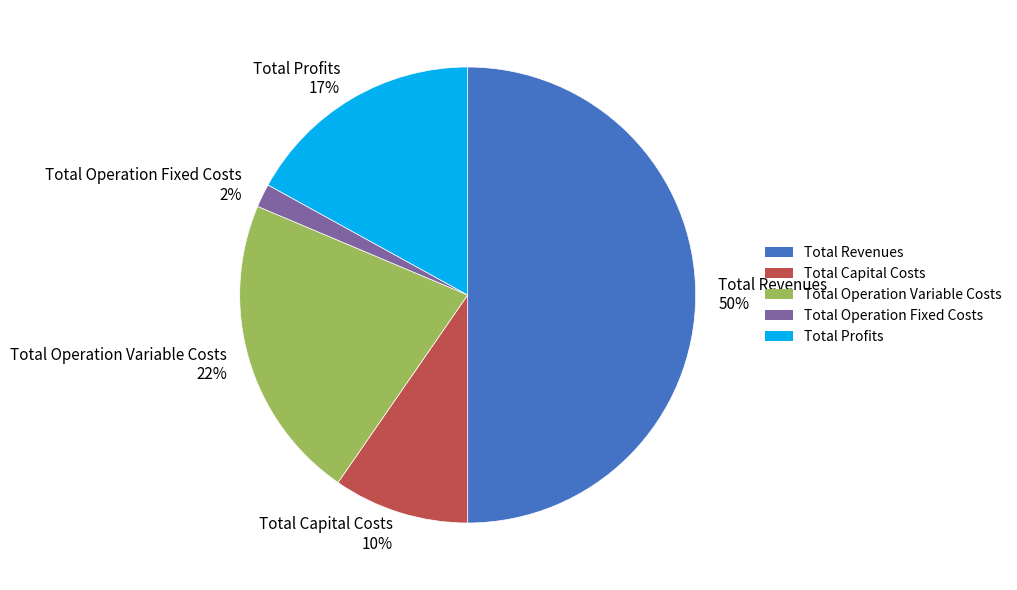

Does Total Operation Fixed Costs account for over 50% of the chart?

No